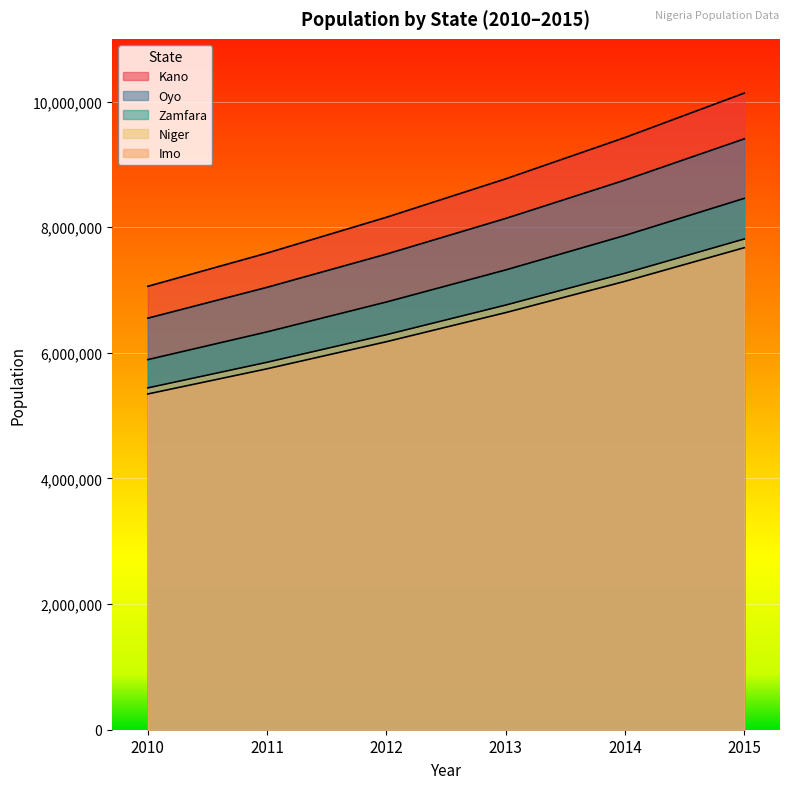

True or false: Kano and Imo intersect in this chart.

False